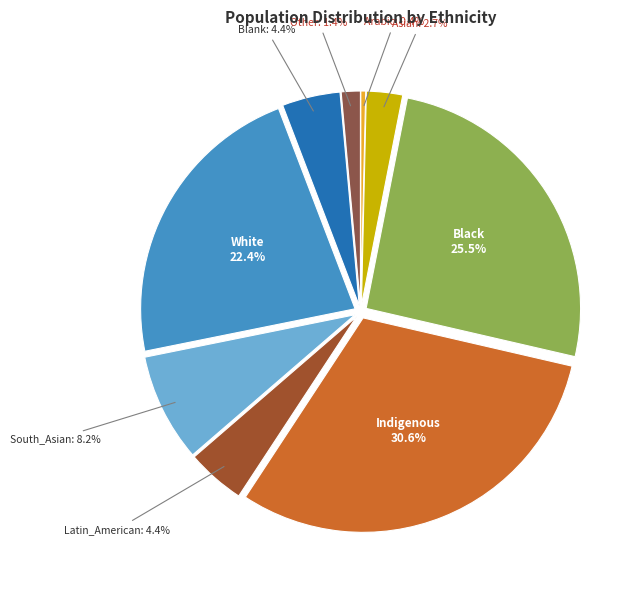

What is the largest slice in the pie chart?

Indigenous